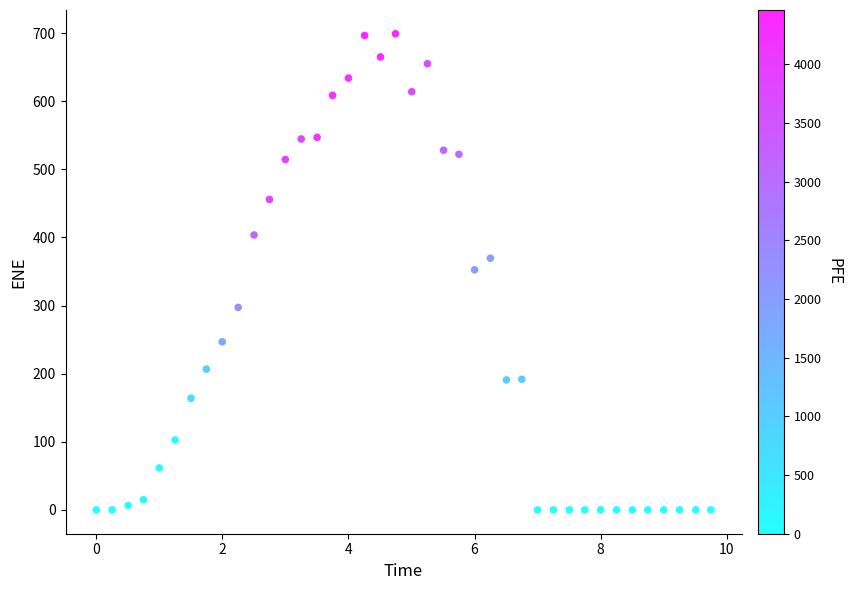

What is the range of Y values (max minus min)?

699.0